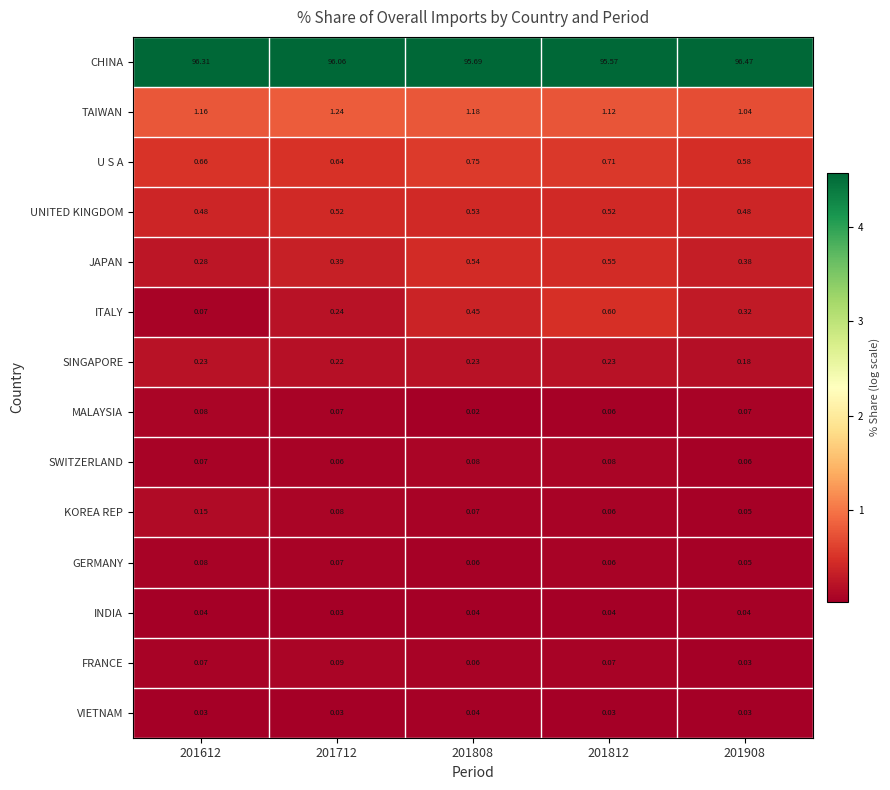

Which series changed the most between 201712 and 201808?

CHINA